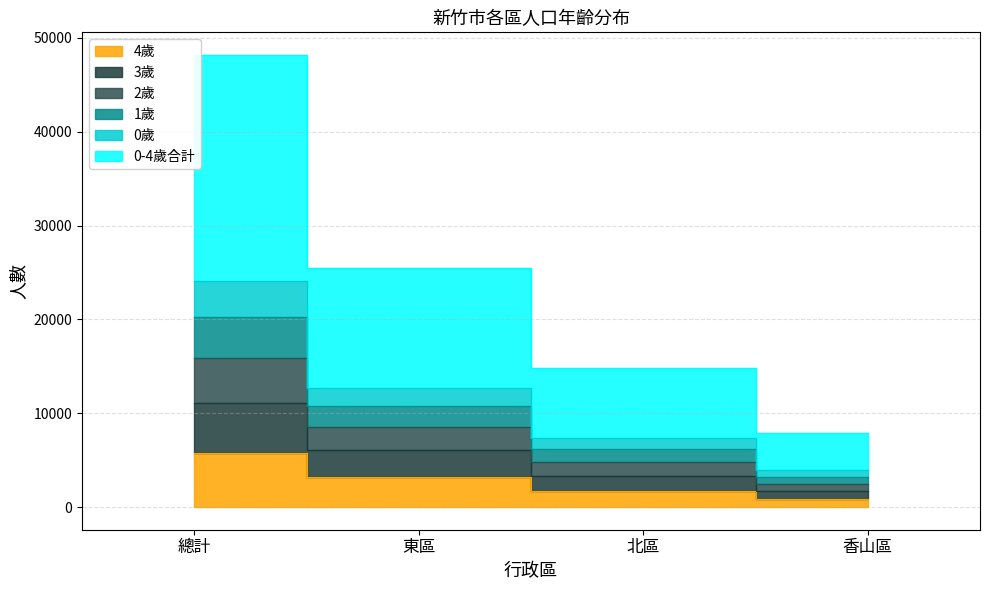

True or false: age_0 and age_4 intersect in this chart.

False